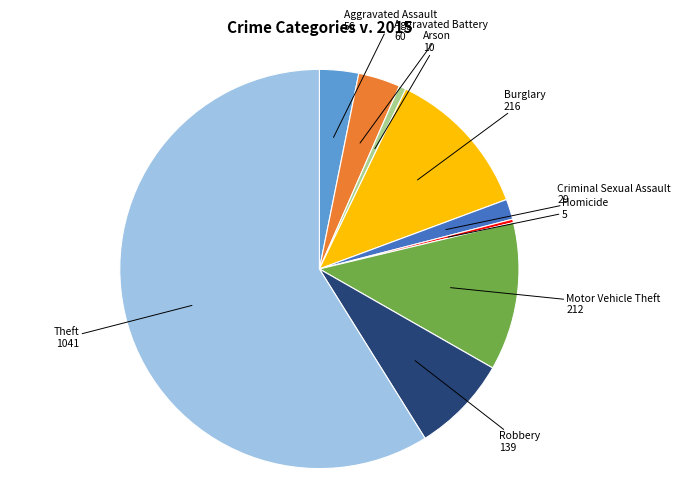

Count the number of slices in the pie.

9